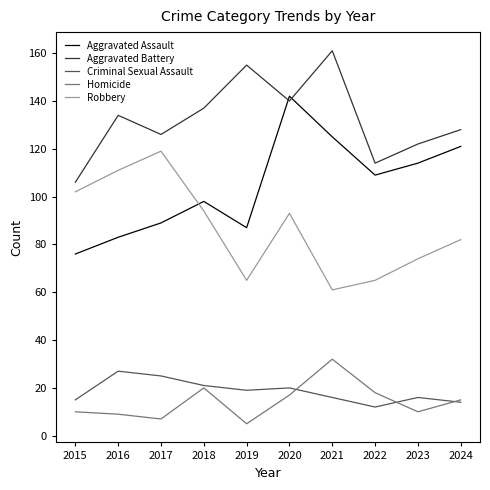

Which series has the largest total across all categories?

Aggravated Battery